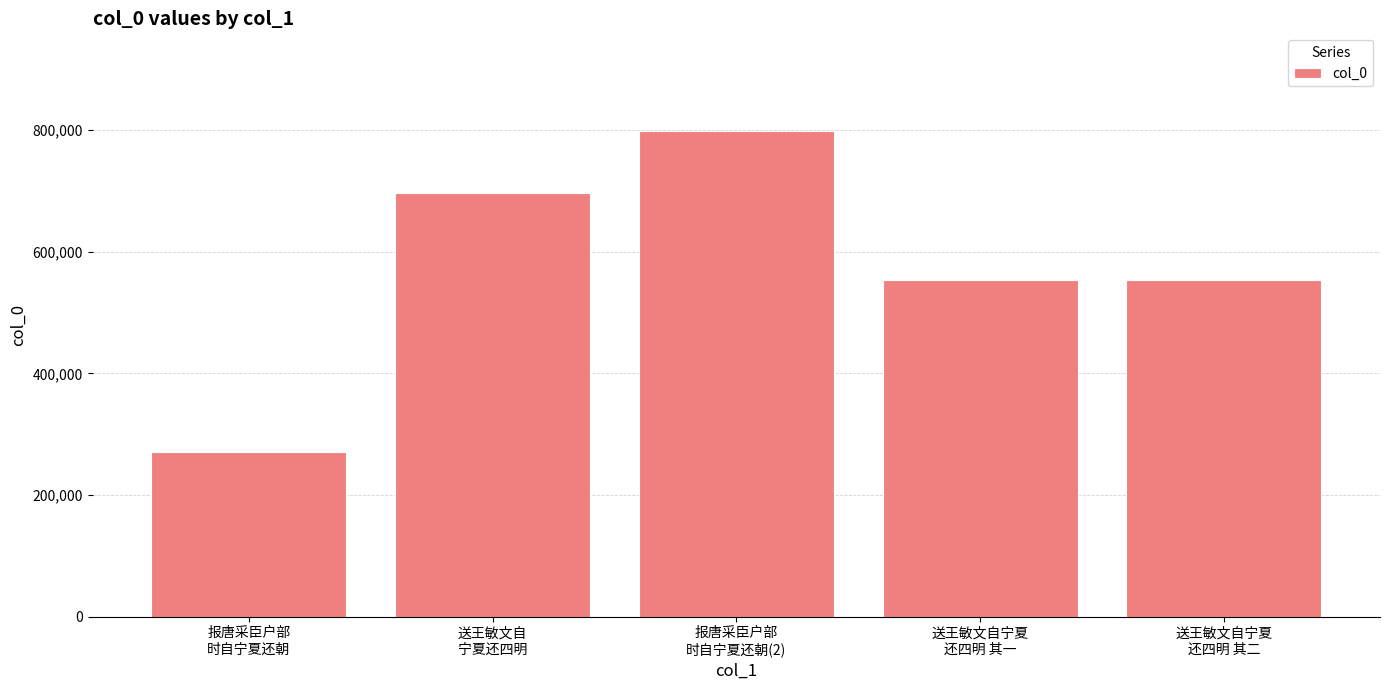

What is the value of the 3rd bar from the left?

799580